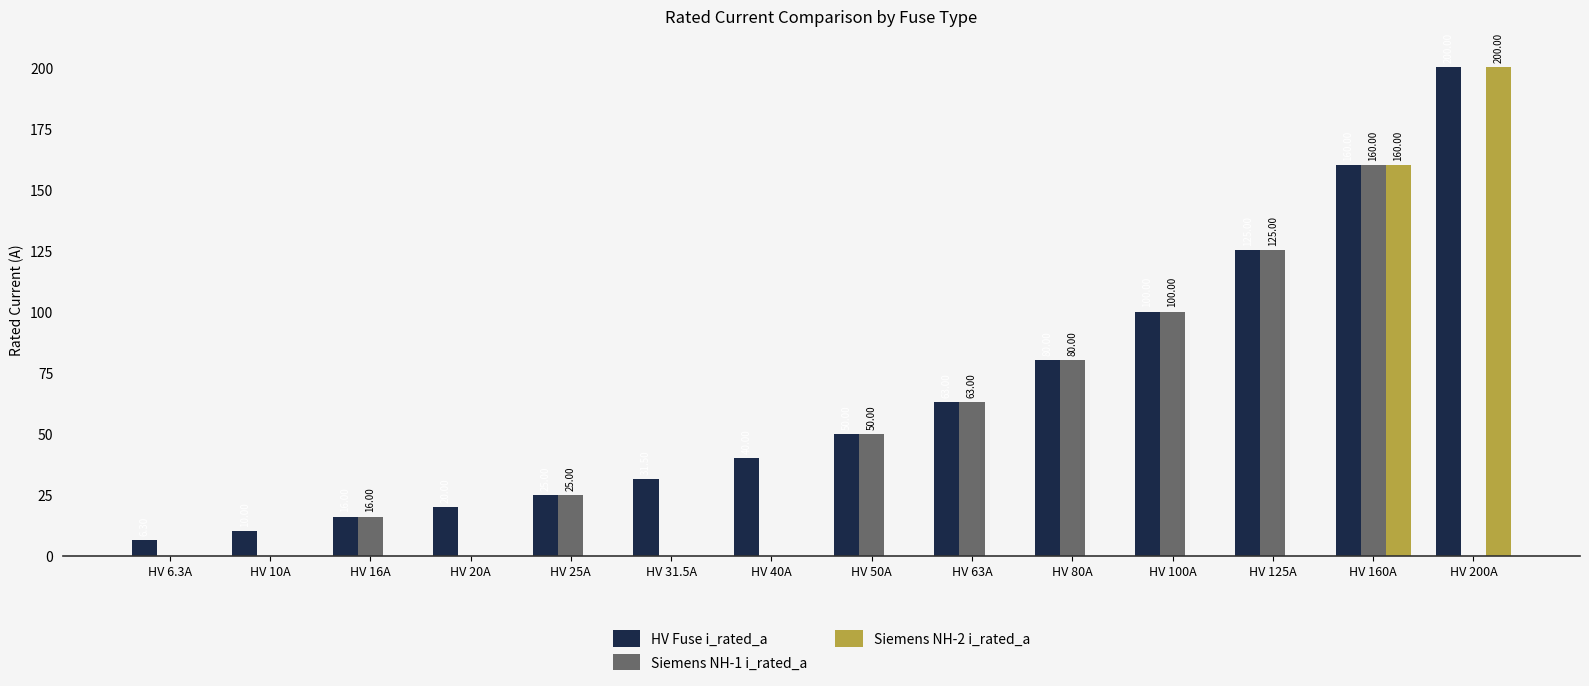

Which series changed the most between HV 6.3A and HV 25A?

Siemens NH-1 i_rated_a